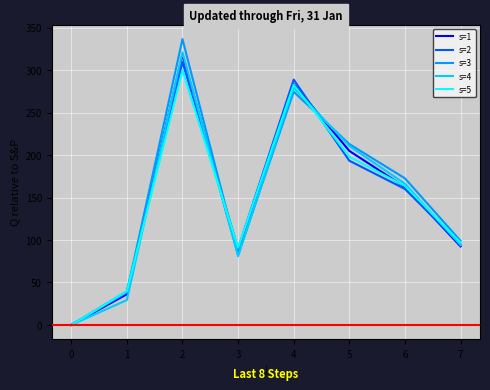

At how many categories does at least one series exceed 16?

7